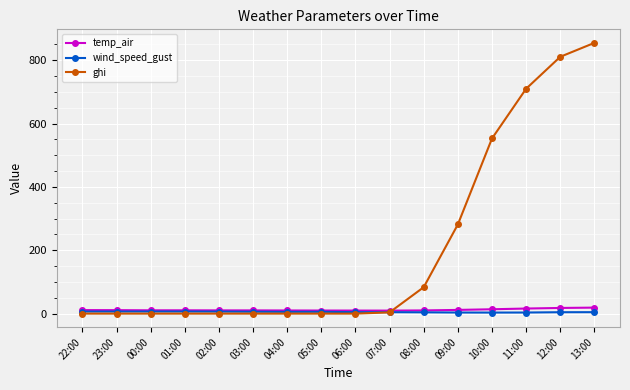

In temp_air, how many points are higher than both neighbors (excluding endpoints)?

1